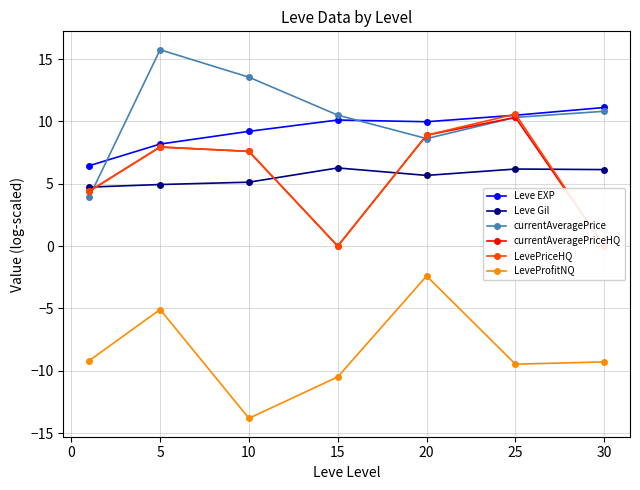

In currentAveragePrice, how many points are lower than both neighbors (excluding endpoints)?

1